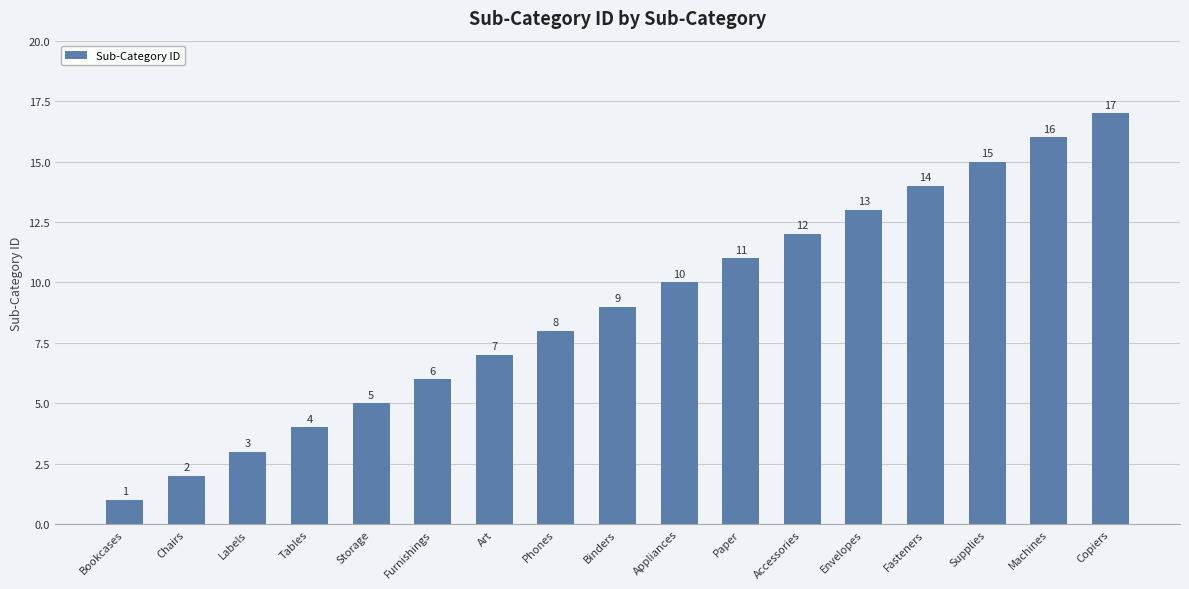

How many data points does each series have?

17